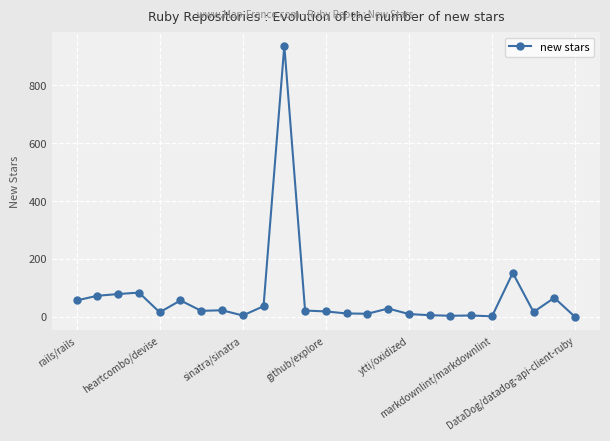

What is the greatest value displayed?

936